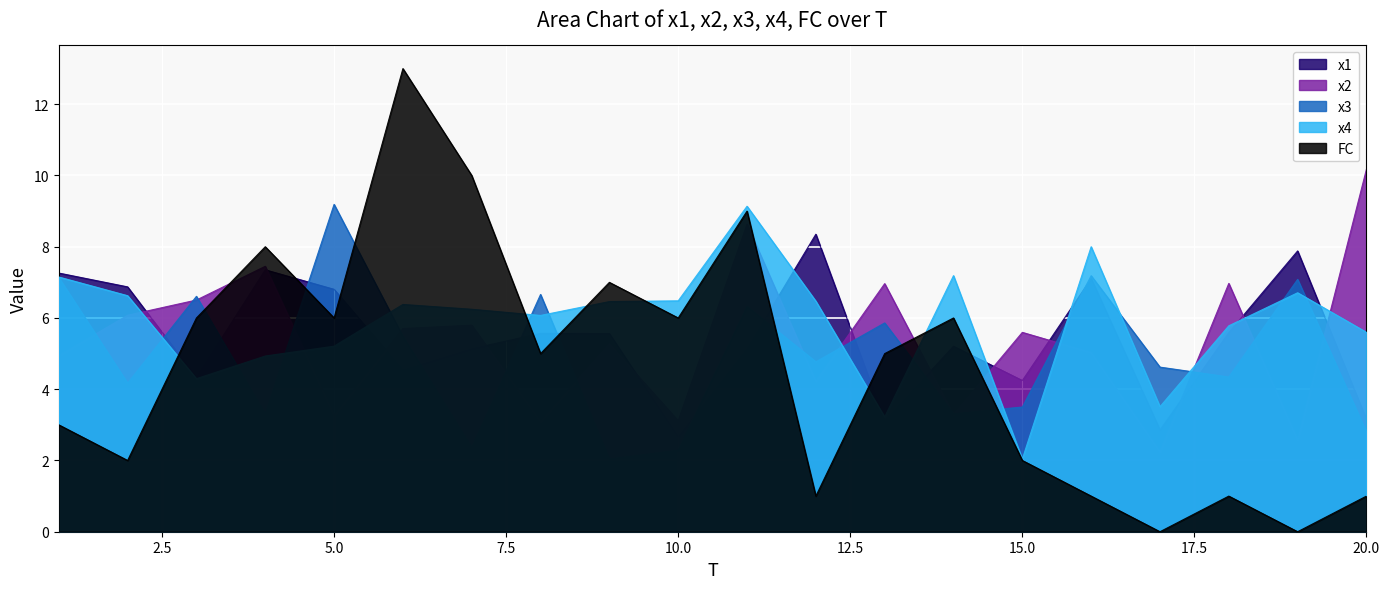

Where is x2 nearest to the value 6?

2